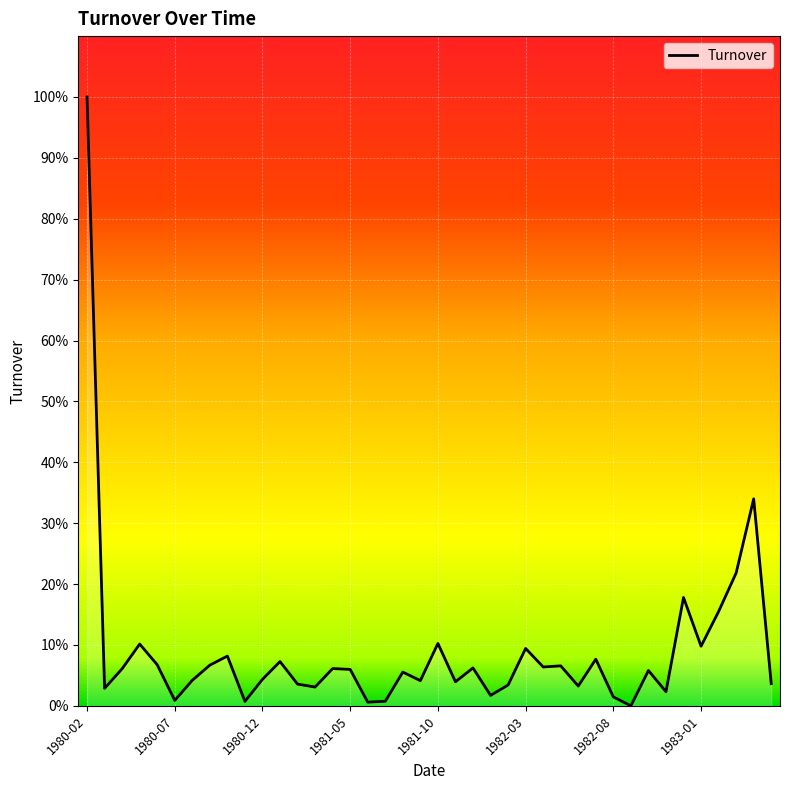

True or false: the data has more than 0 interior local peaks.

True